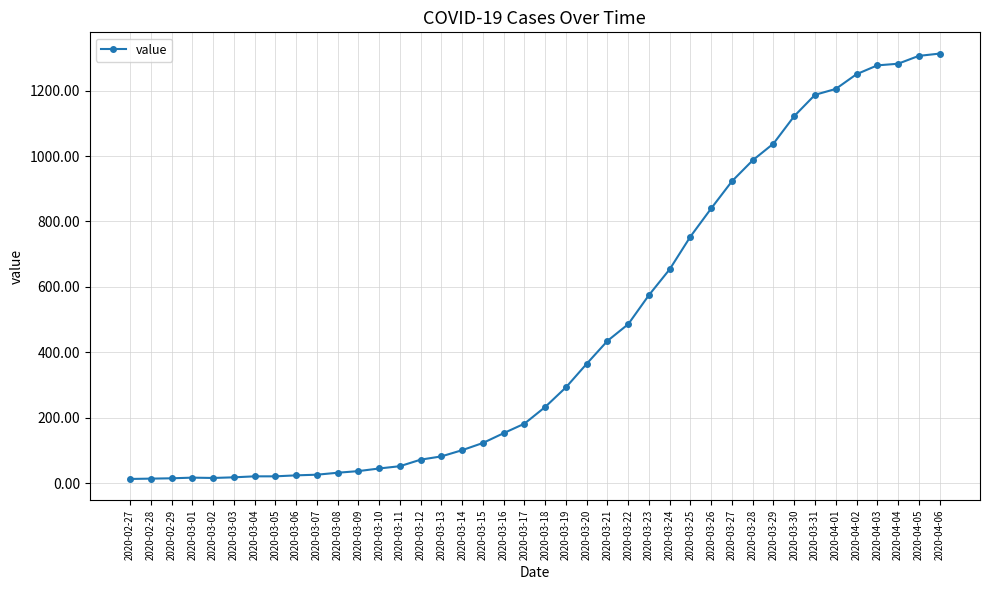

What is the difference between the values at 2020-03-30 and 2020-02-29?

1107